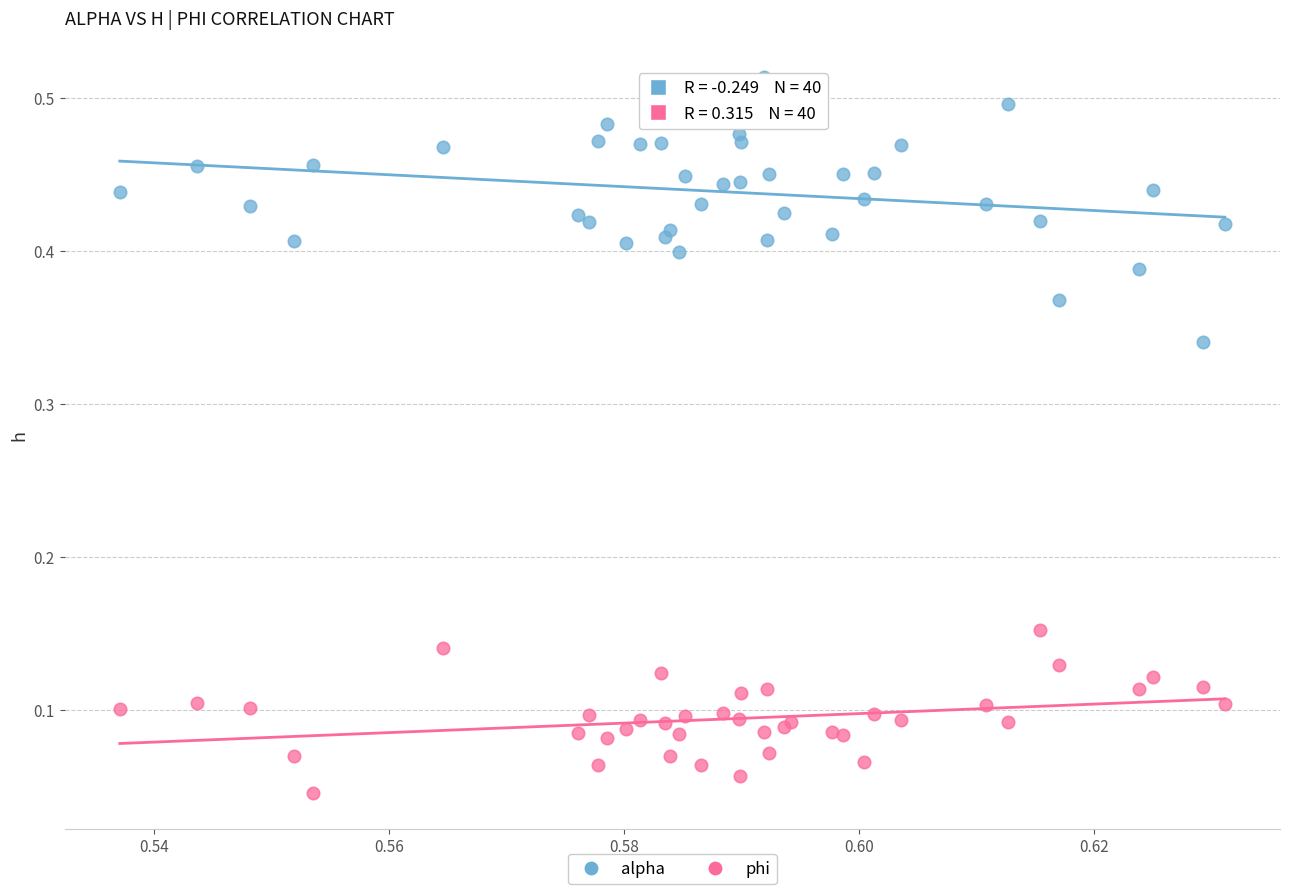

Which series has the largest Y range (max minus min)?

alpha